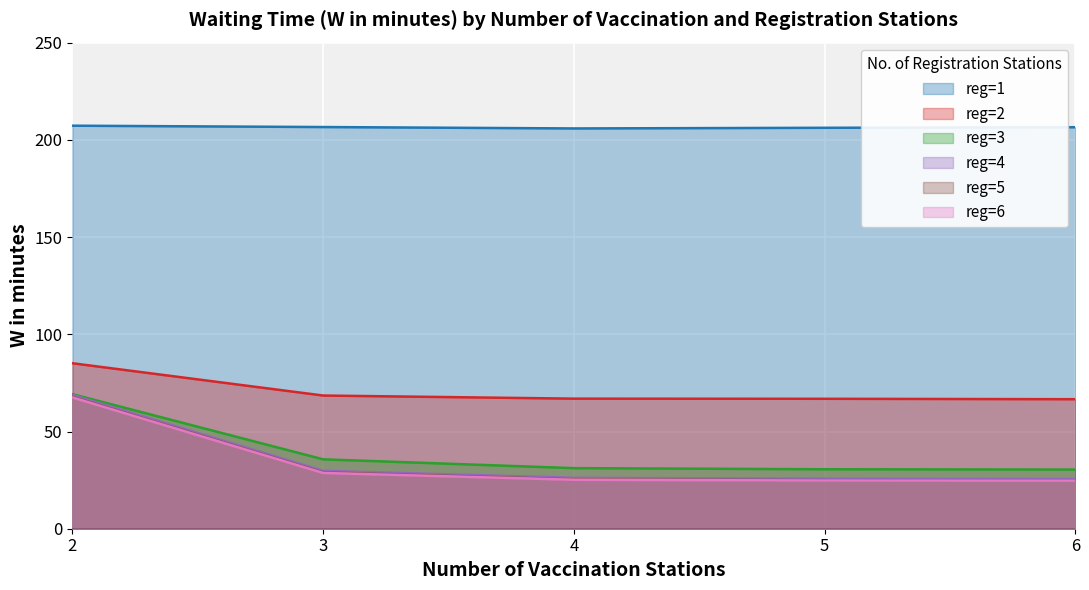

Reading left to right, list all the values displayed in this chart.

reg=1: 207.3	206.6	205.9	206.2	206.5
reg=2: 85.1	68.5	66.9	66.8	66.6
reg=3: 69.2	35.7	31.2	30.6	30.4
reg=4: 68.8	29.8	26.2	25.7	25.5
reg=5: 67.9	29.0	25.4	25.0	24.8
reg=6: 67.5	28.7	25.2	24.8	24.7